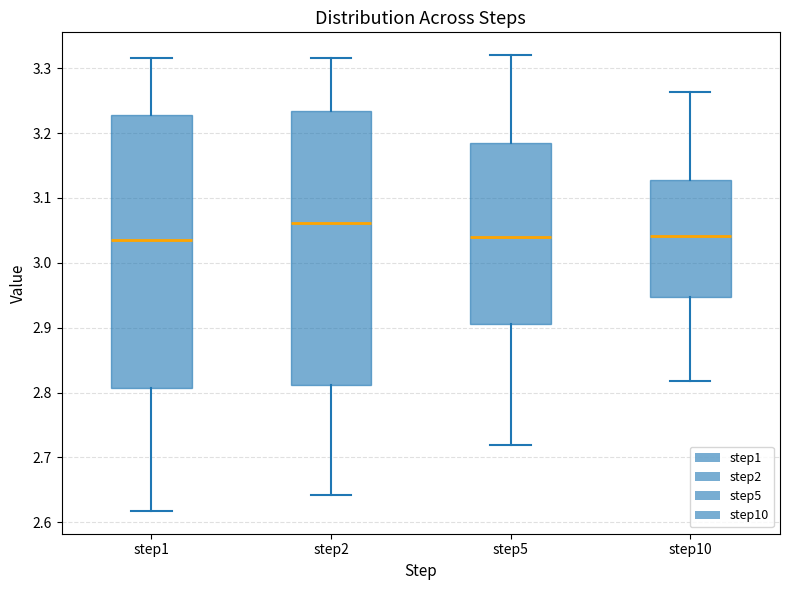

Where does the upper whisker of the box for step10 end on the y-axis? The values are not printed on the chart, so give them approximately, as read against the axis.

3.26